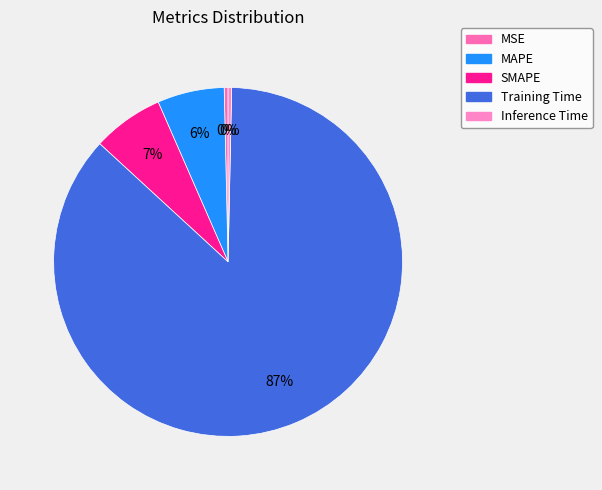

Does any single category account for the majority?

Yes